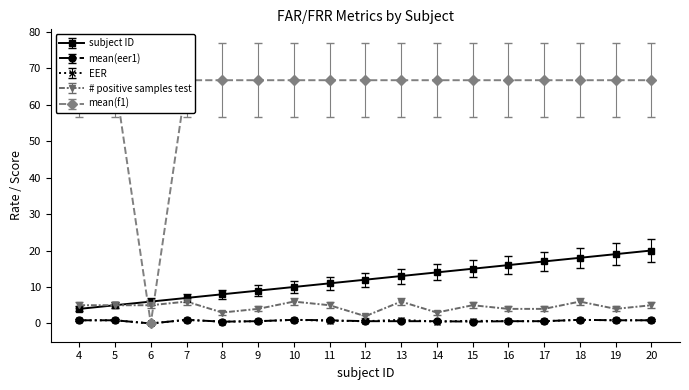

At which category does mean(eer1) reach its first local valley?

6